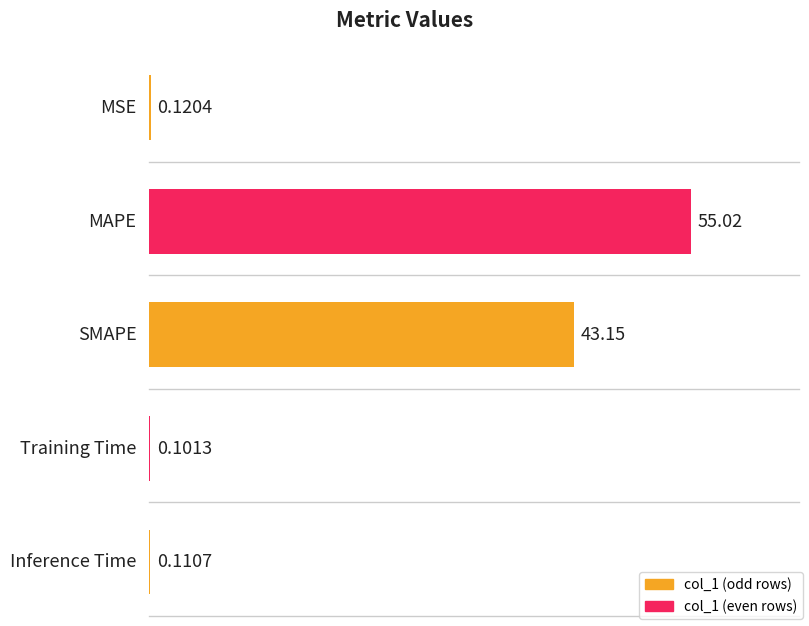

What is the difference between the maximum and minimum values?

54.9